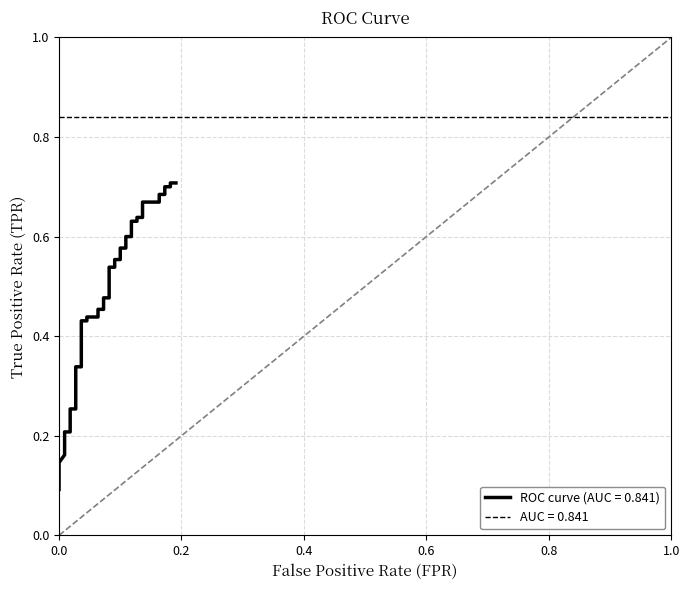

What is the average value?

0.5